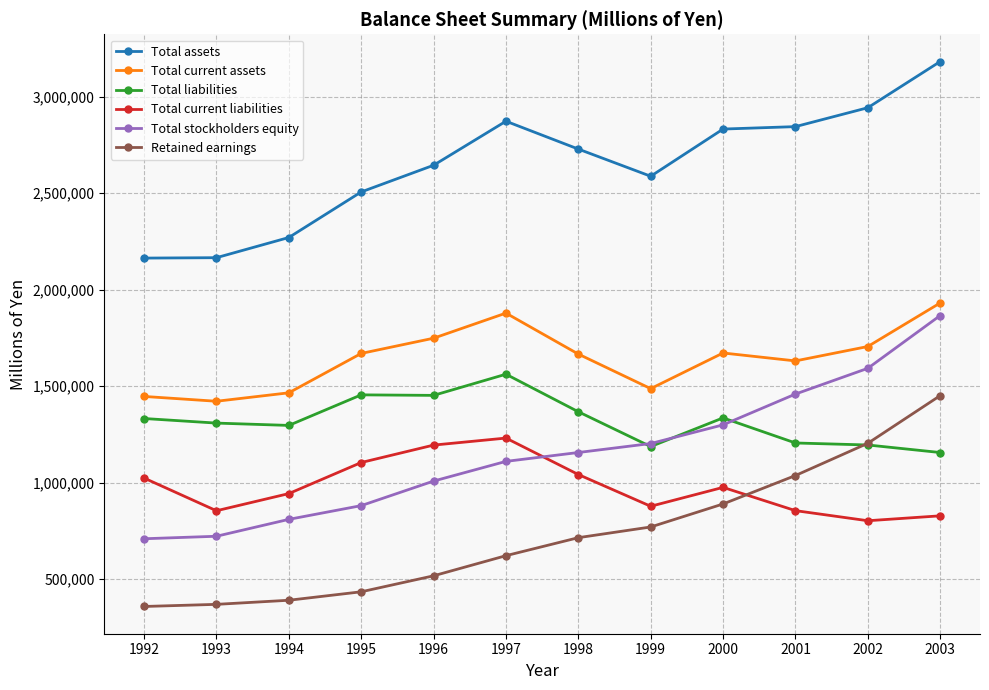

True or false: Total liabilities has more than 1 interior local peaks.

True